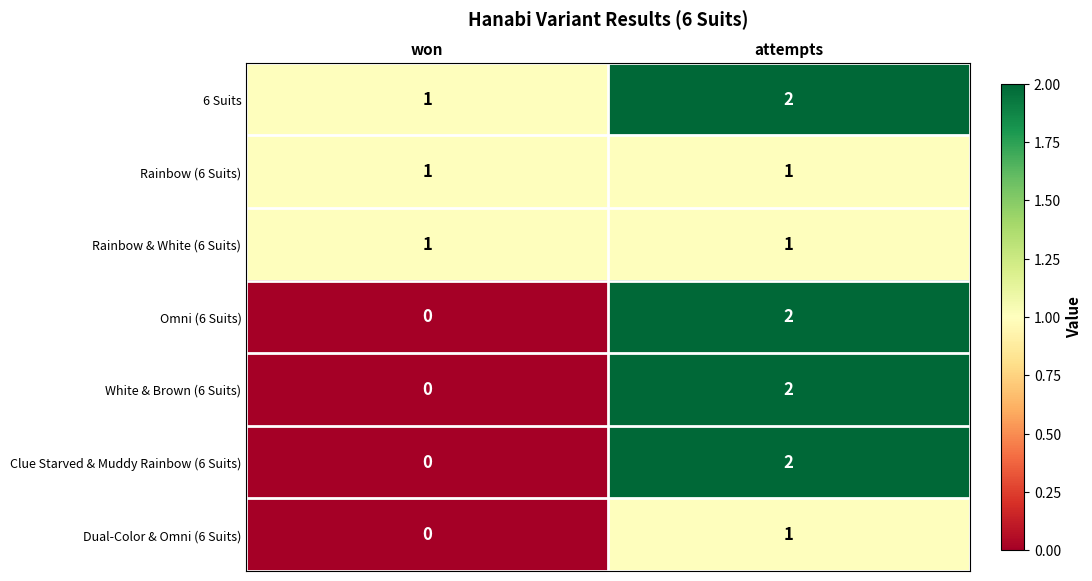

Count the number of data series in this chart.

7